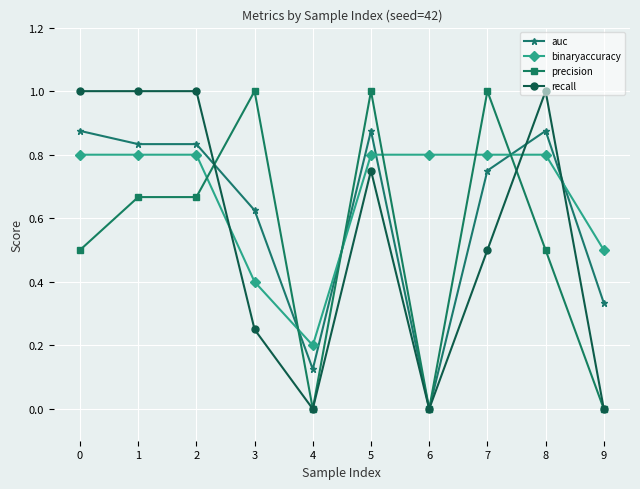

Which series ends up on top after the final intersection of binaryaccuracy and precision?

binaryaccuracy